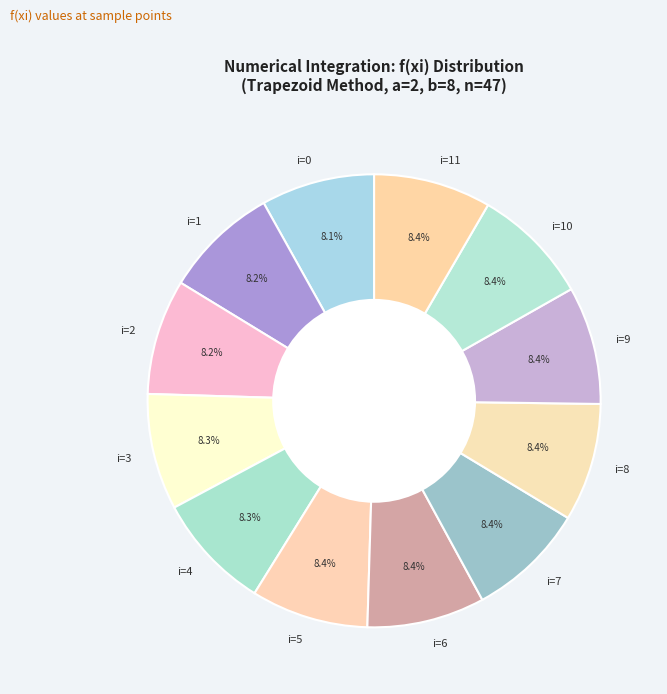

Approximately how many times larger is the value at i=8 compared to i=2?

1.0